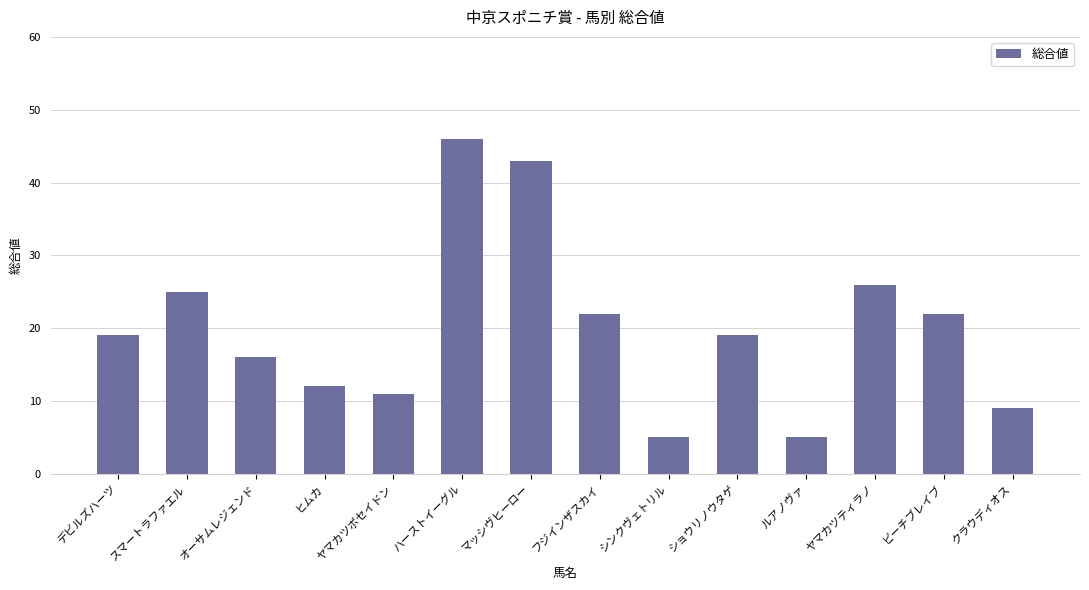

The chart shows a value of 5 at ルアノヴァ. True or false?

True